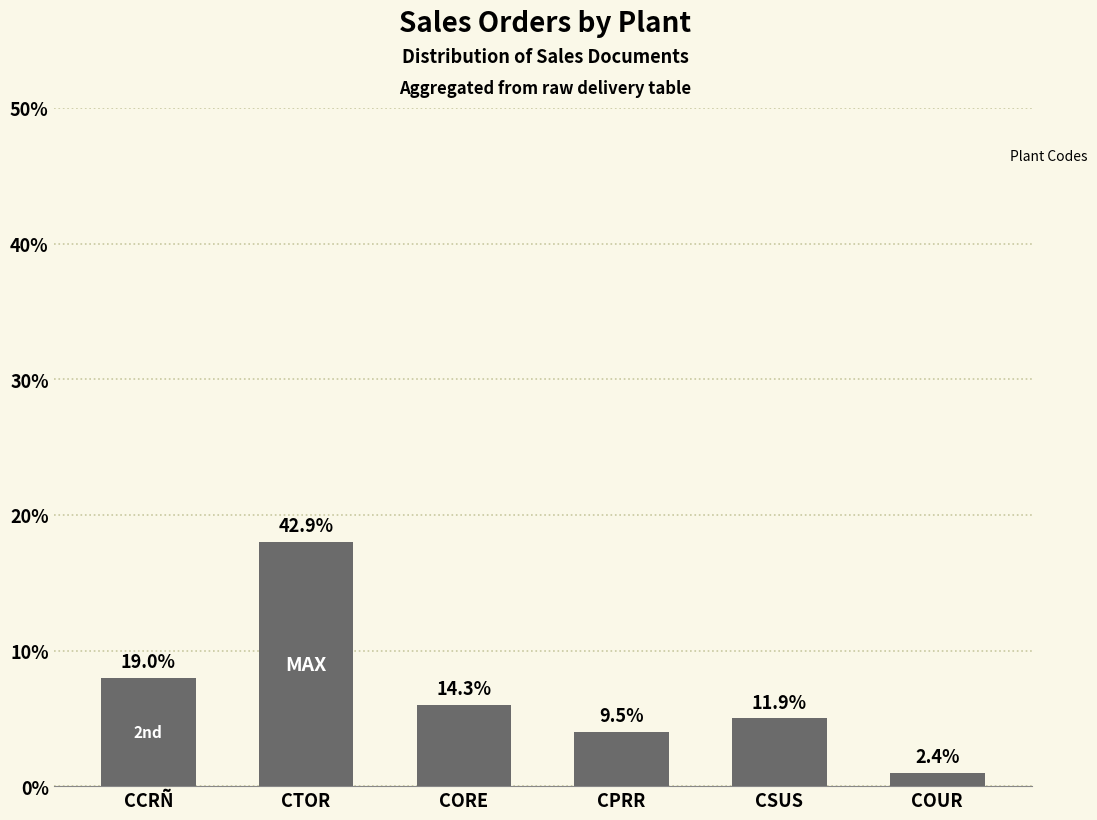

What is the label of the 3rd bar from the left?

CORE